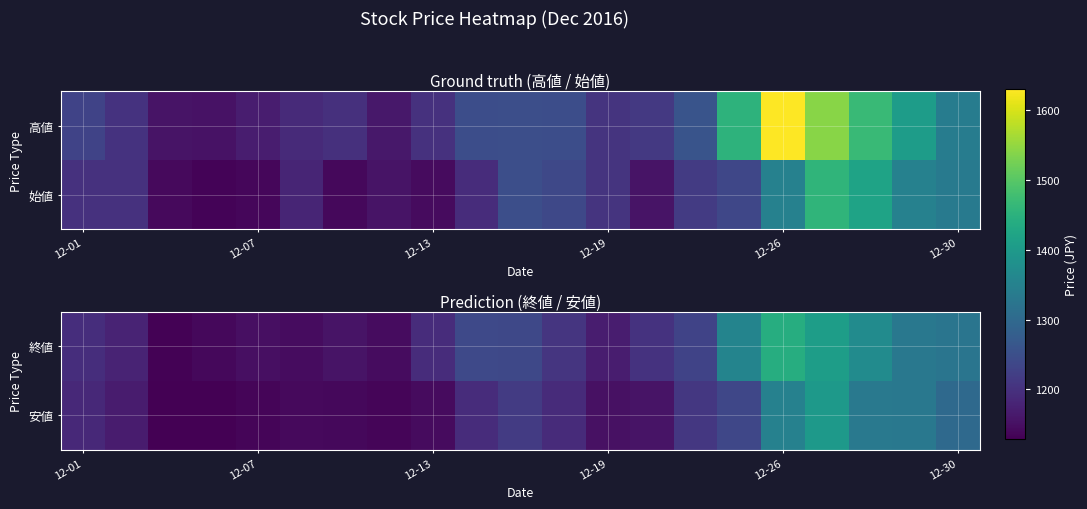

True or false: 安値 has a value of 2004 at 12-19.

False